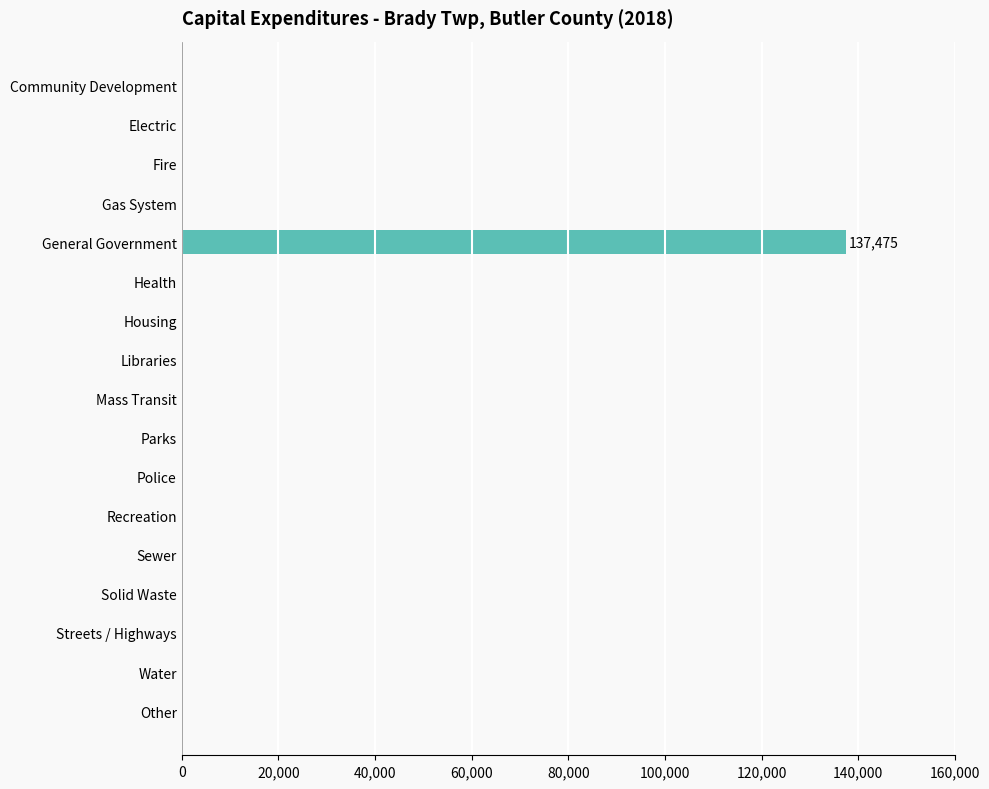

The chart shows a value of 0 at Mass Transit. True or false?

True